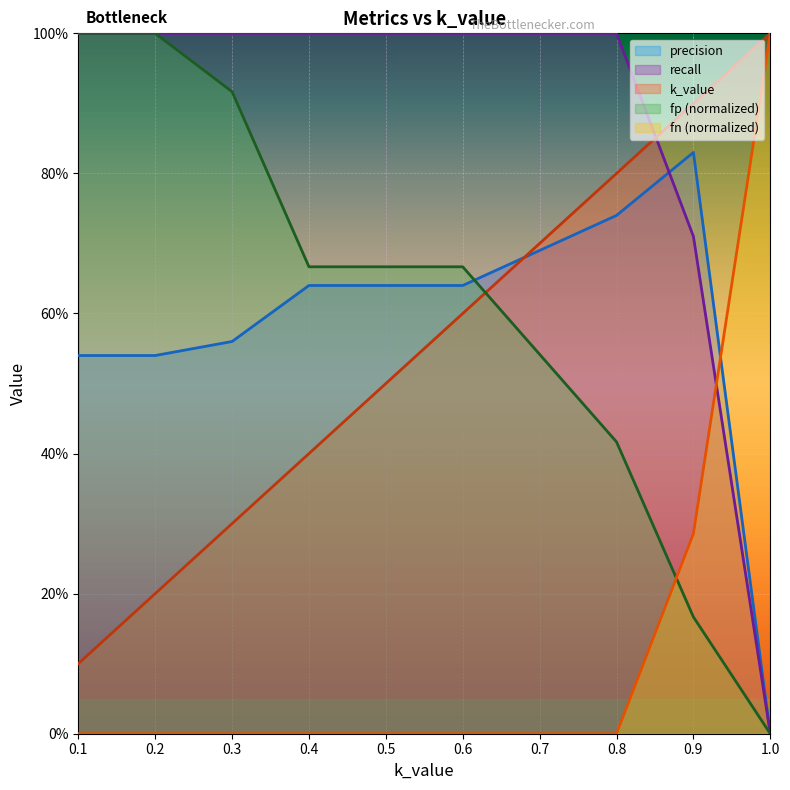

Where is recall nearest to the value 0?

1.0